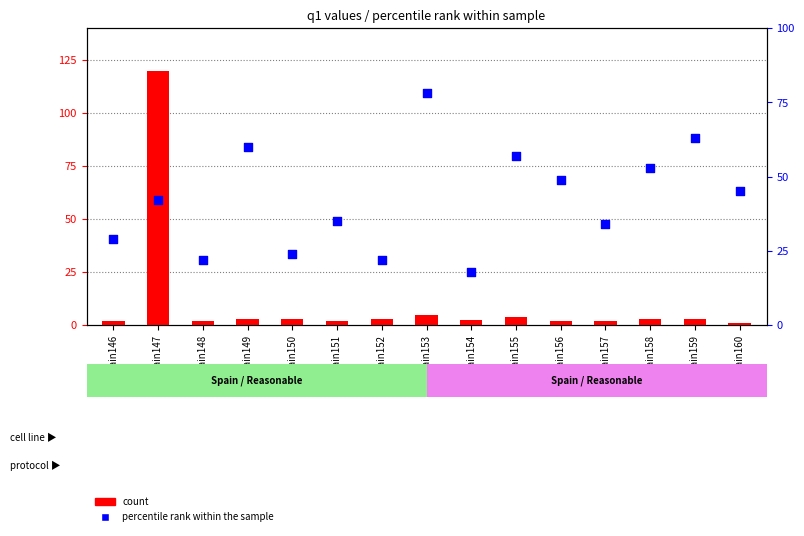

At how many categories does at least one series exceed 110?

1